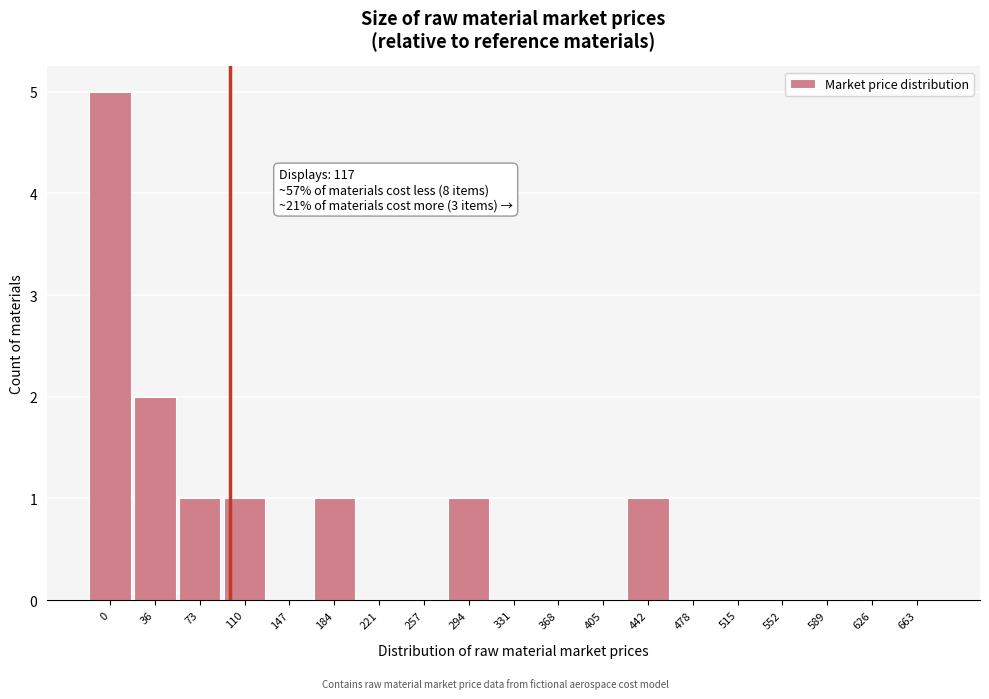

Reading right to left, list all the values displayed in this chart.

663=0	626=0	589=0	552=0	515=0	478=0	442=1	405=0	368=0	331=0	294=1	257=0	221=0	184=1	147=0	110=1	73=1	36=2	0=5